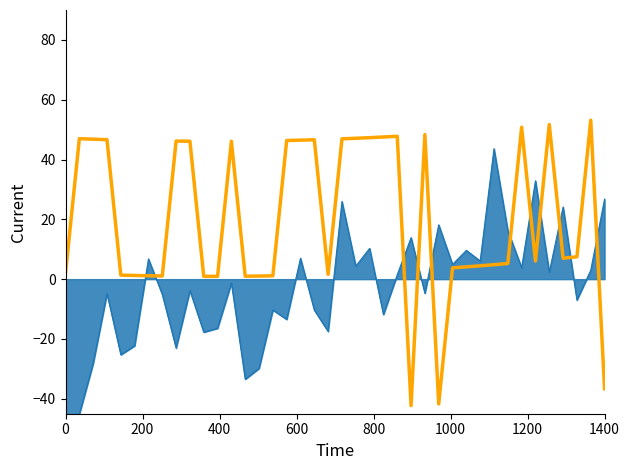

Reading left to right, extract all data points from this chart.

2.0	47.0	46.8	46.6	1.3	1.2	1.1	1.1	46.2	46.1	0.9	0.9	46.1	1.0	1.0	1.1	46.4	46.5	46.6	1.6	46.9	47.1	47.3	47.5	47.8	-42.3	48.3	-41.7	3.8	4.1	4.5	4.8	5.2	50.8	6.1	51.7	7.0	7.5	53.1	-36.7